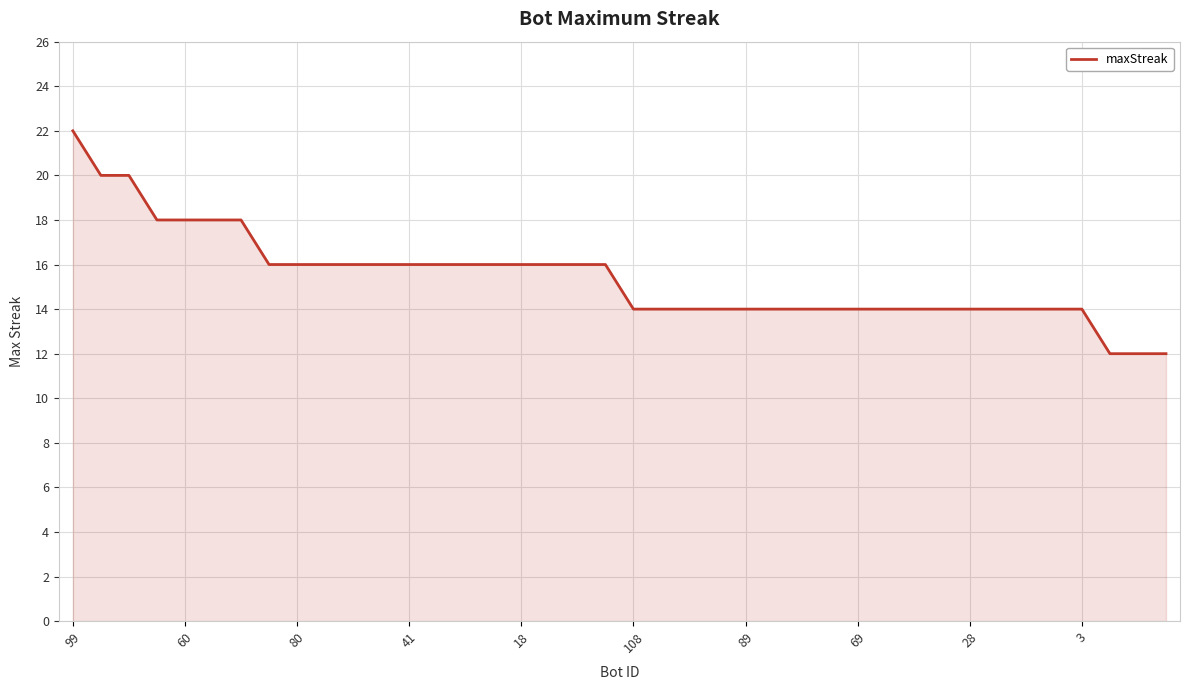

What is the minimum value shown in the chart?

12